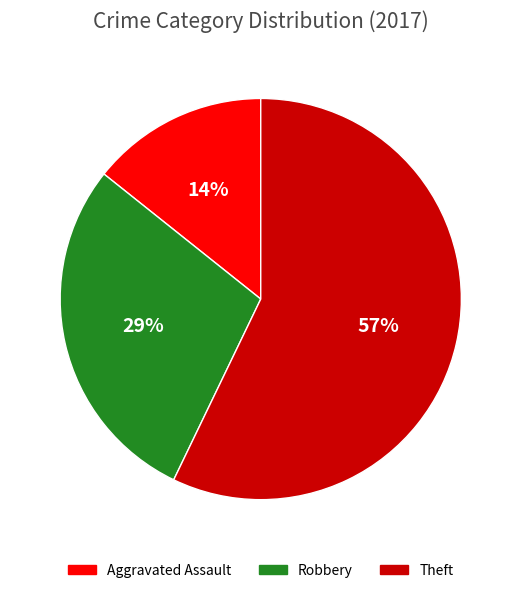

To the nearest percent, what percentage of the pie is Aggravated Assault?

14%